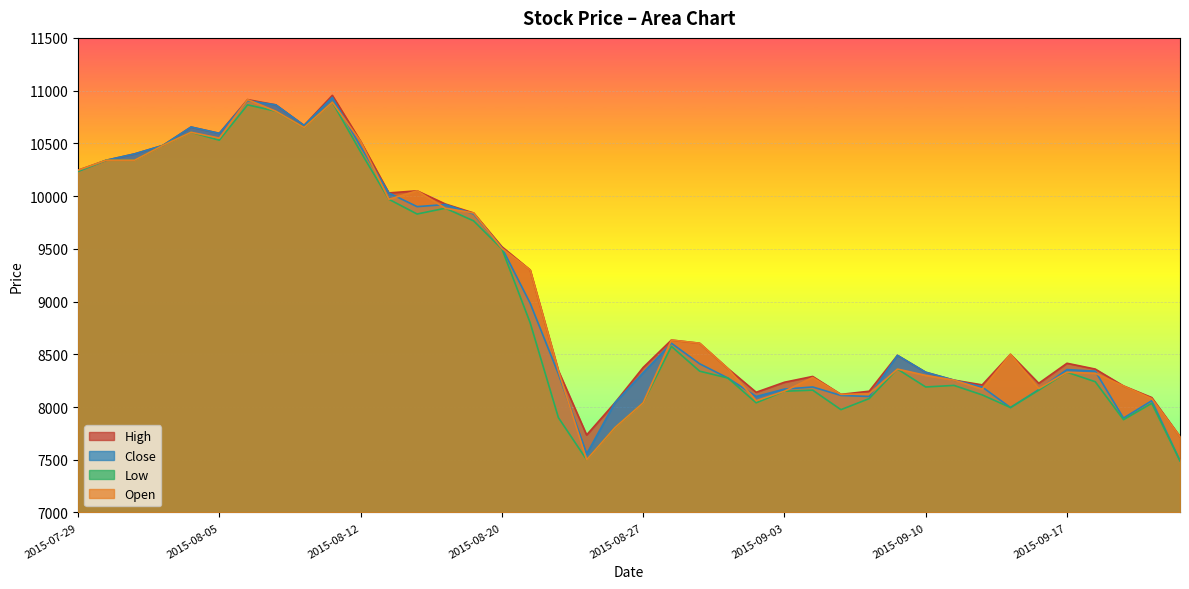

What is the difference between the Close values at 2015-08-28 and 2015-08-26?

565